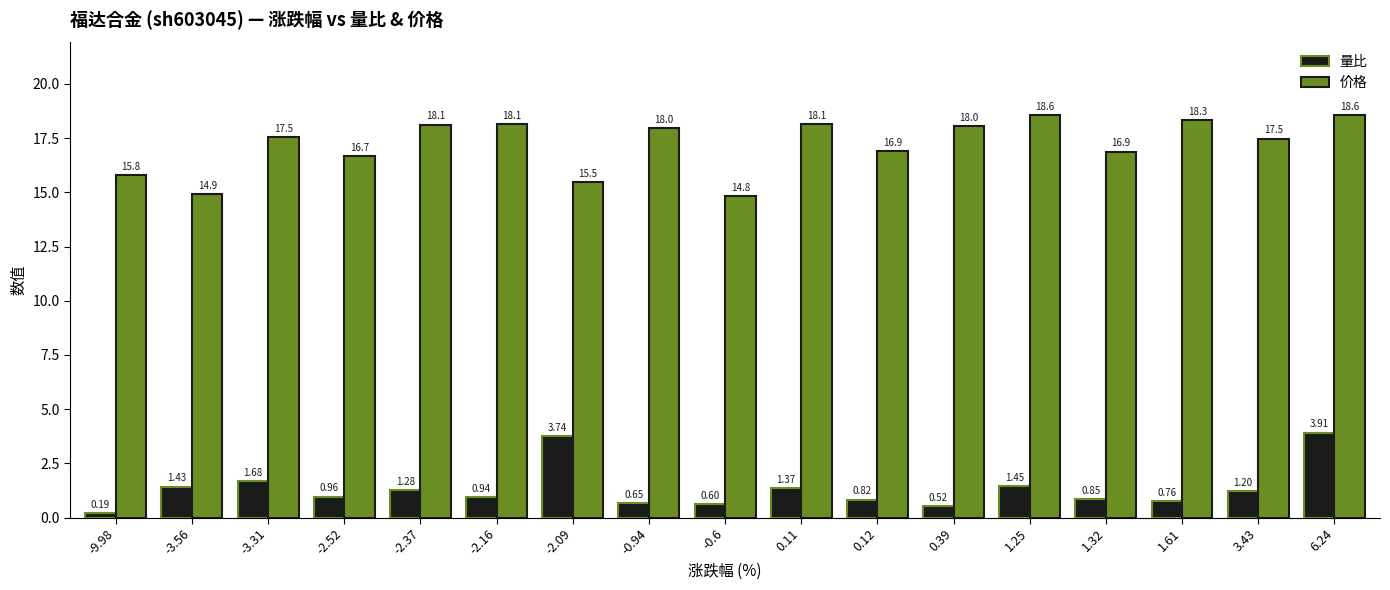

What is the value of the 价格 bar at the 17th from the left?

18.6